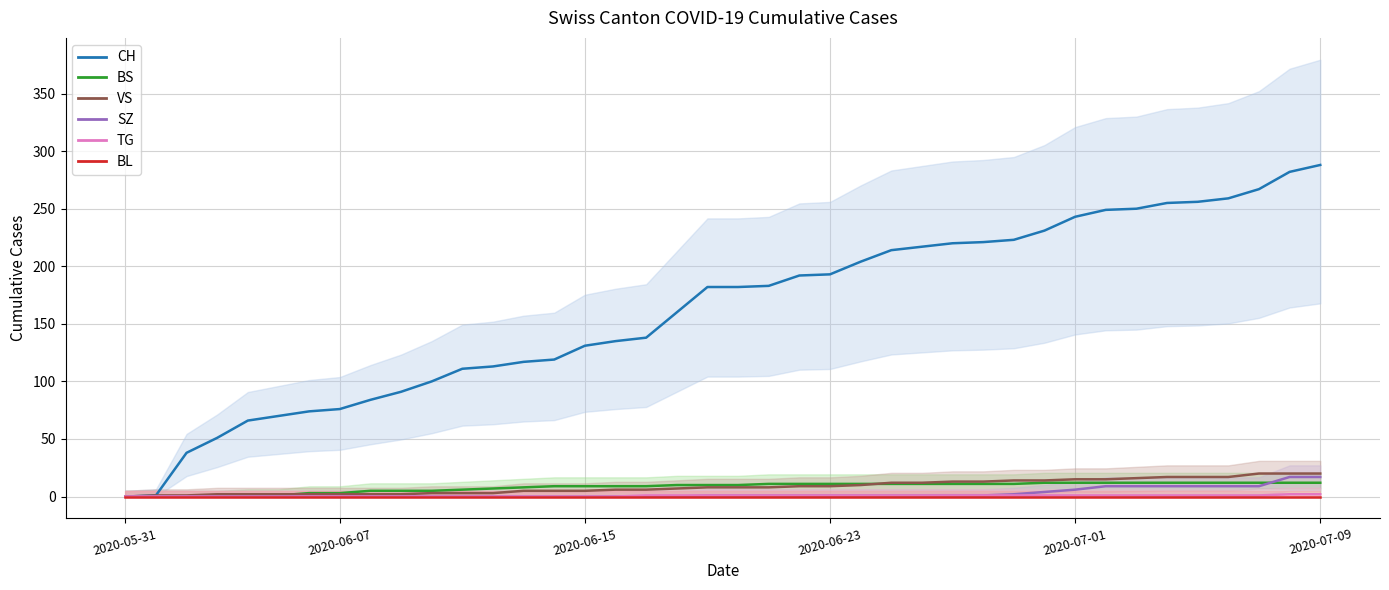

What is the sum of all BS values?

329